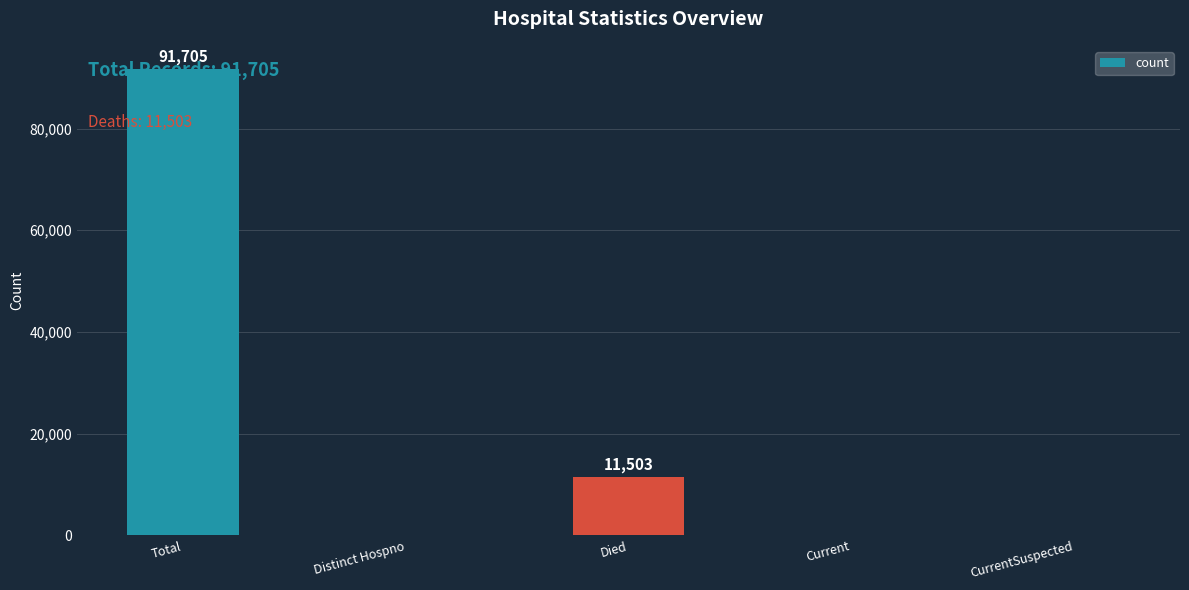

Reading right to left, transcribe all the data shown in this chart.

0	0	11503	0	91705